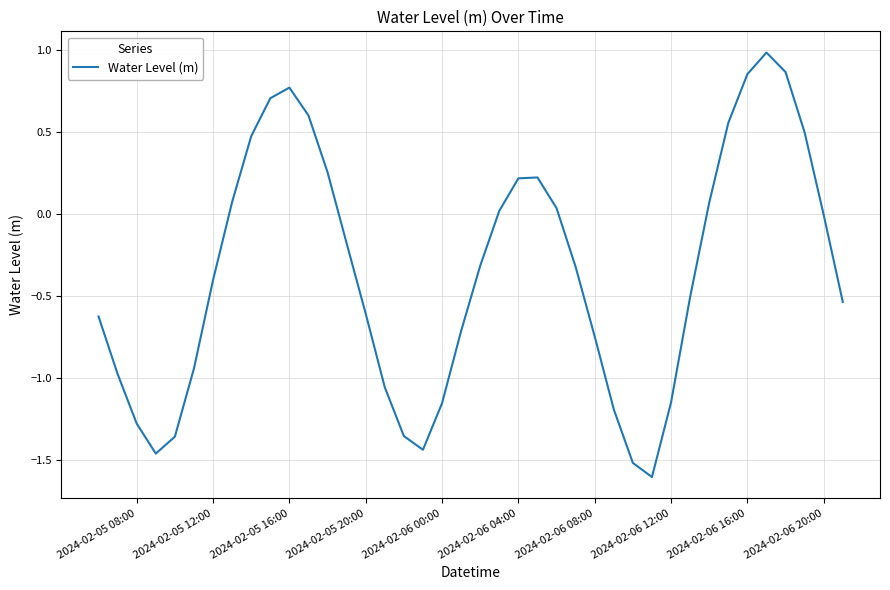

What is the minimum value shown in the chart?

-1.6